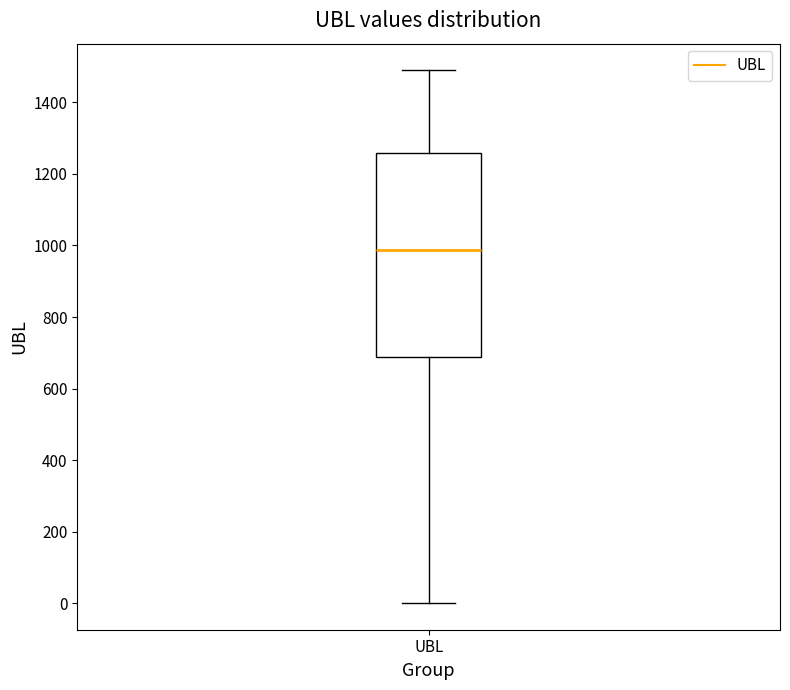

Read this box plot against the y-axis: the position of the median line, the range covered by the box, and the ends of both whiskers. The values are not printed on the chart, so give them approximately, as read against the axis.

median 980, box 680 to 1260, whiskers 0 to 1480